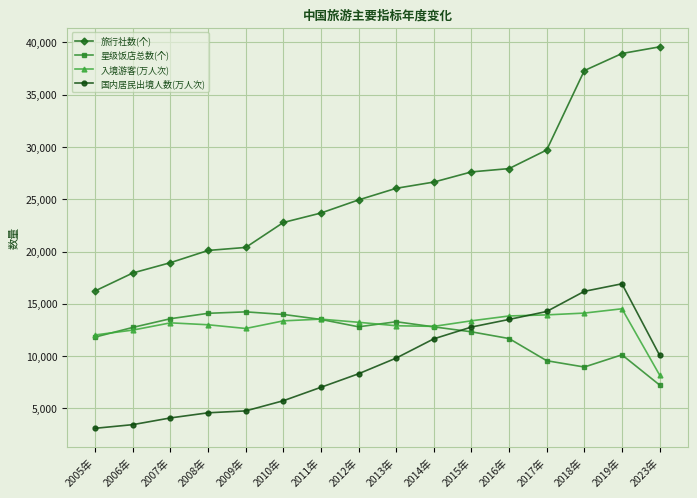

The 国内居民出境人数(万人次) series shows 4700.4 at 2013年. True or false?

False